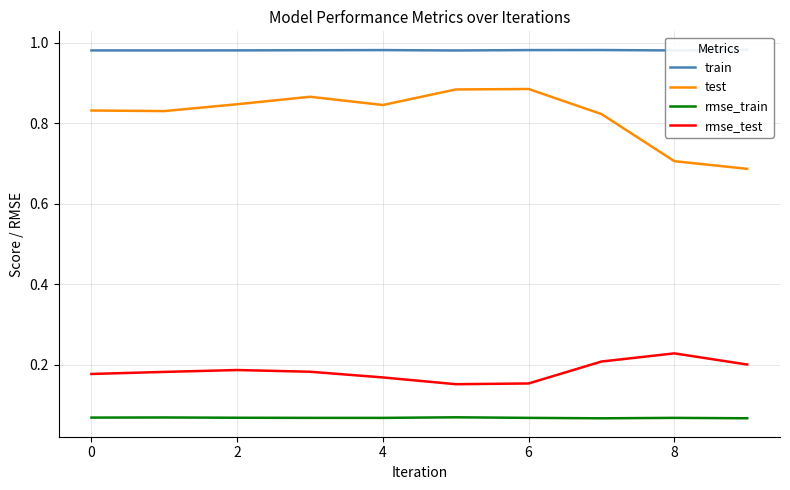

What is the difference between the maximum and second lowest values in the test series?

0.2